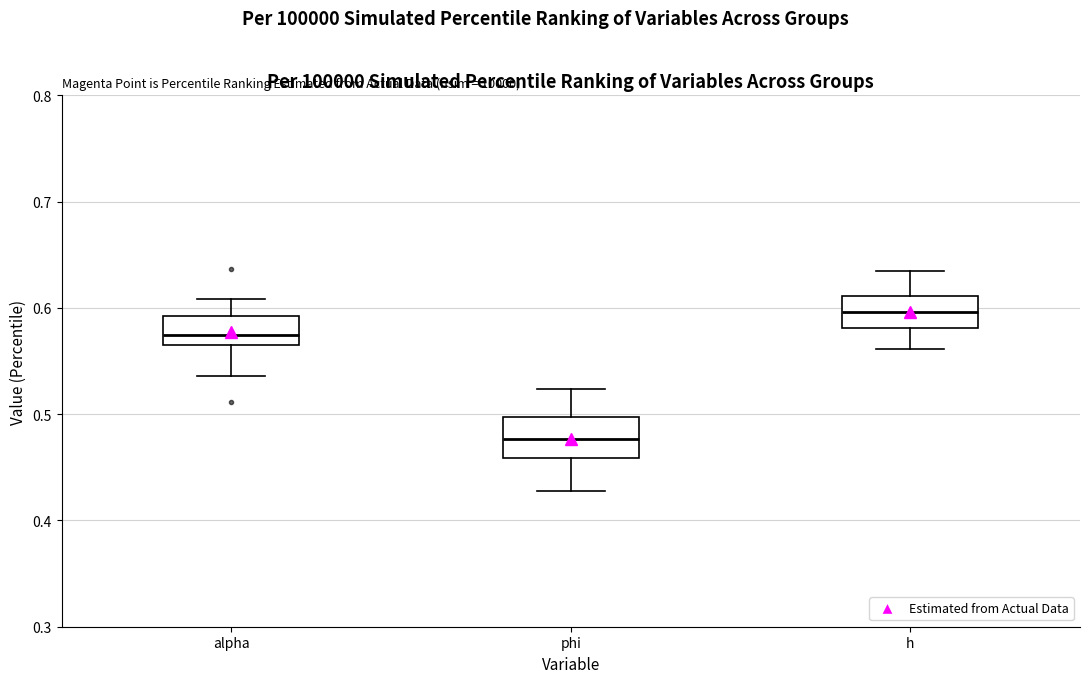

Reading left to right, transcribe this box plot: for each box, give where its median line is, the range the box spans, and where its two whiskers end, as read against the y-axis. The values are not printed on the chart, so give them approximately, as read against the axis.

alpha: median 0.57 (inside the box), box 0.57 to 0.59, whiskers 0.54 to 0.61
phi: median 0.48, box 0.46 to 0.50, whiskers 0.43 to 0.52
h: median 0.60, box 0.58 to 0.61, whiskers 0.56 to 0.63